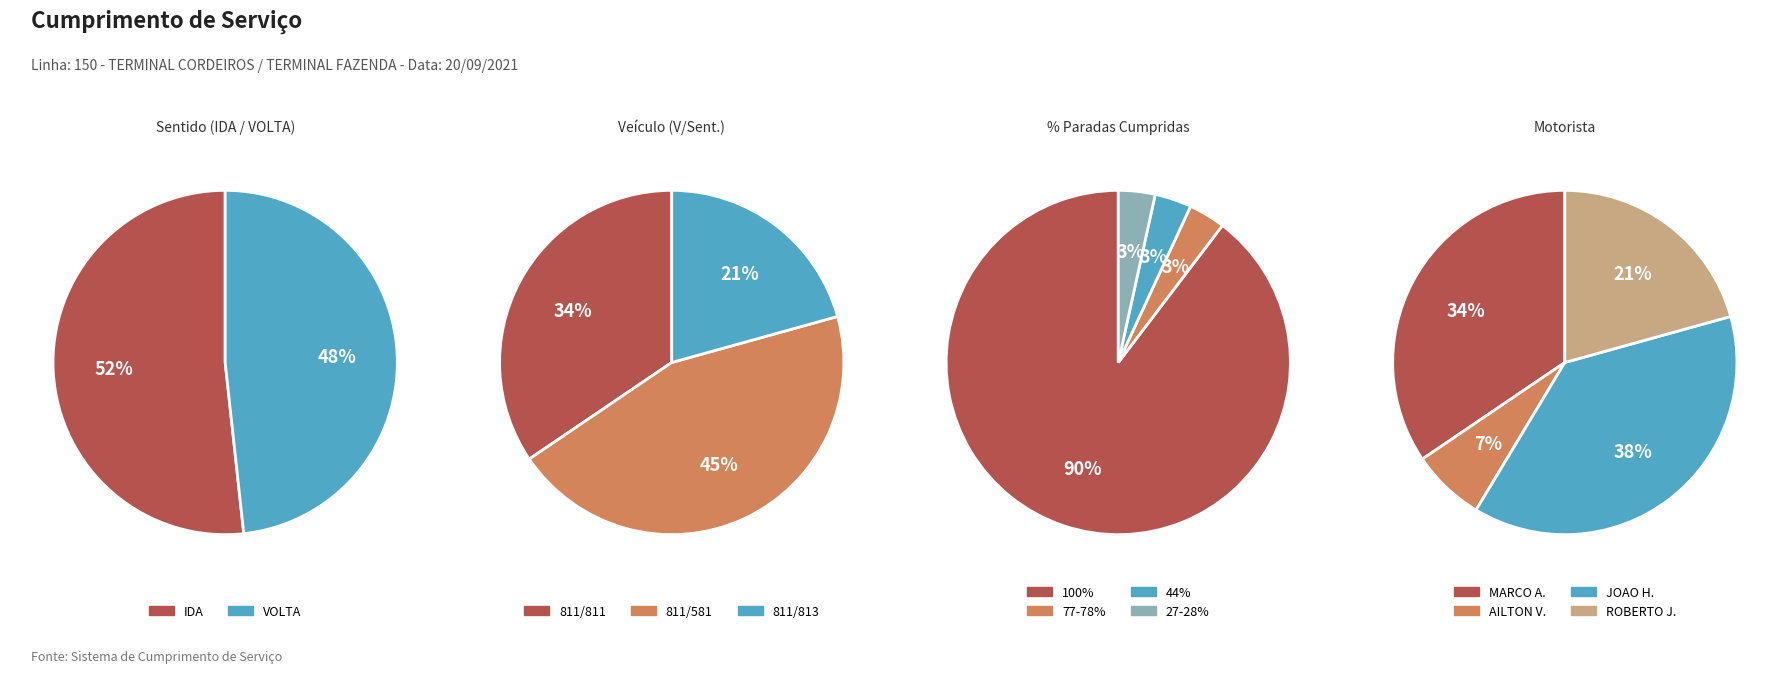

What is the ratio of the value at IDA to the value at VOLTA?

1.1